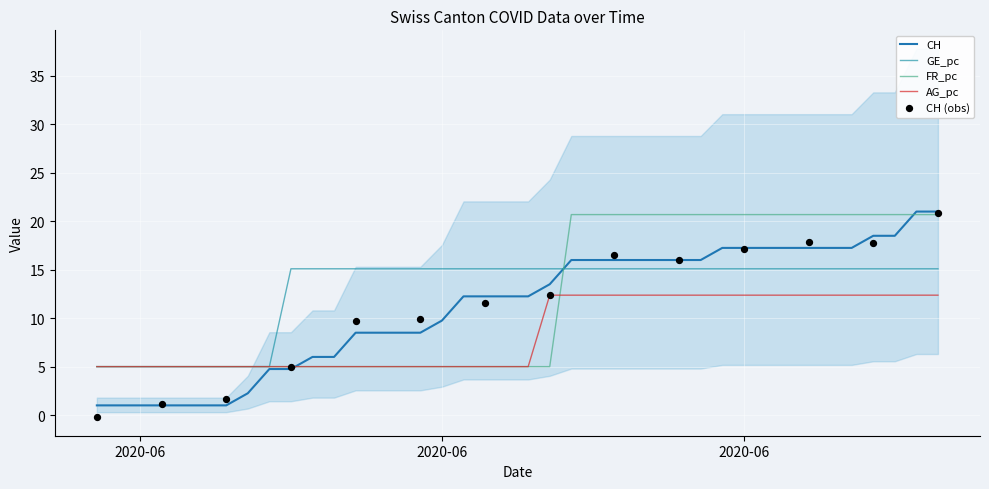

Which series has the largest total across all categories?

CH